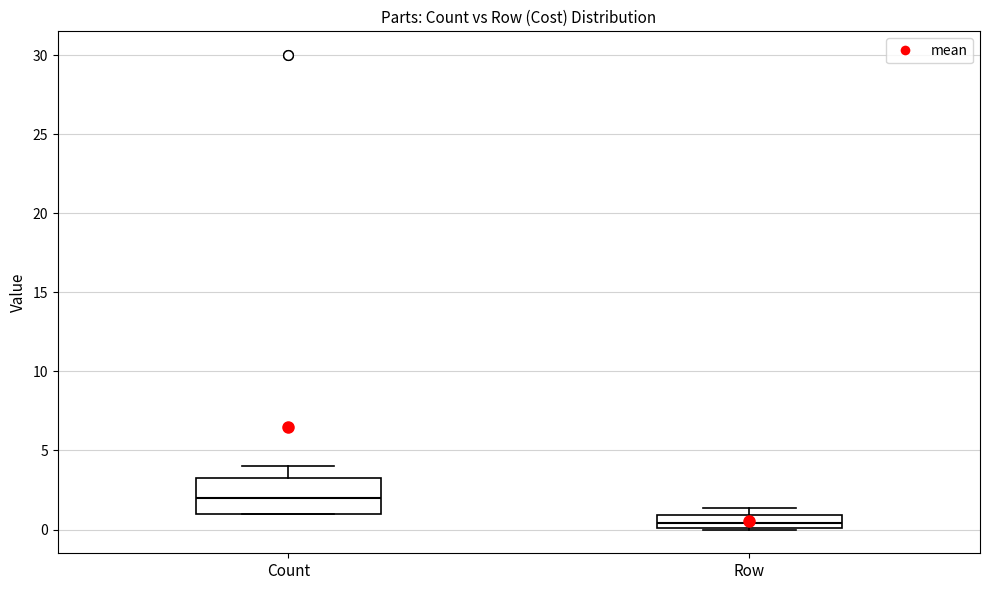

Comparing the boxes themselves (not the whiskers), which one is the tallest?

Count